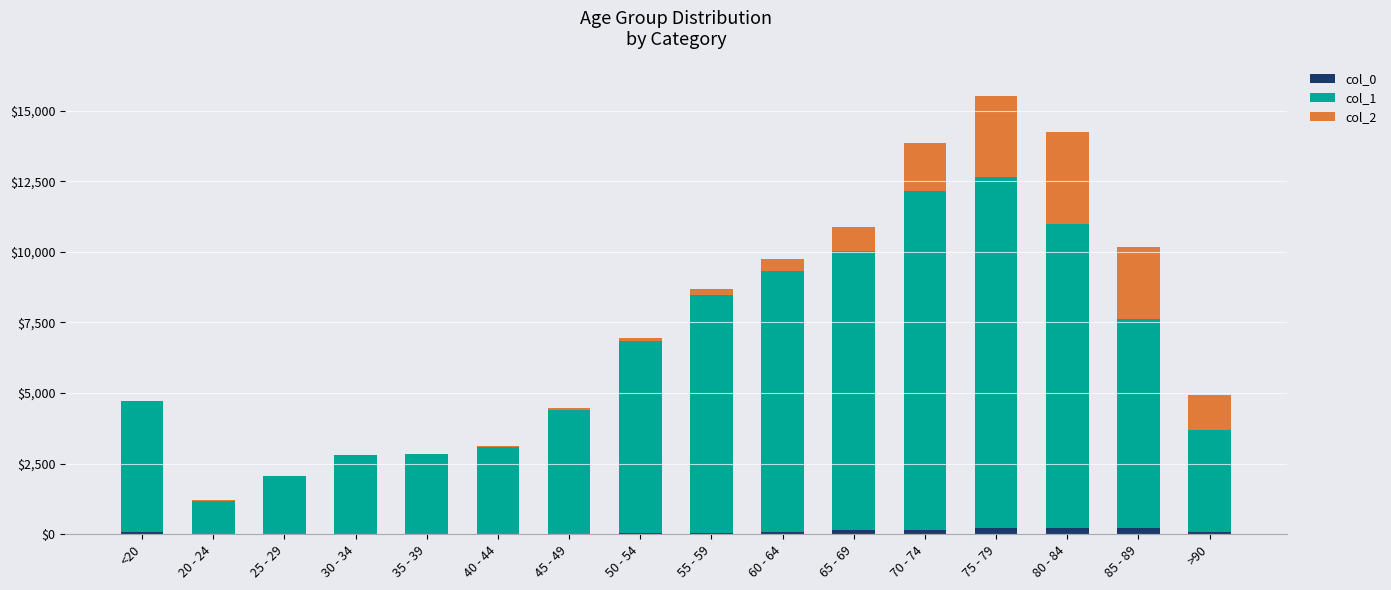

Are the bars grouped side by side (vs. stacked)?

No